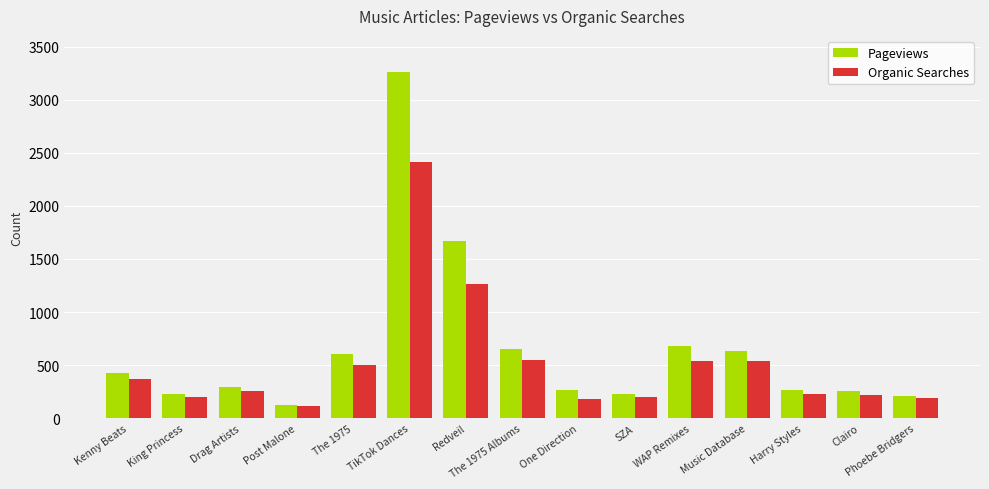

At which category is the sum across all series the highest?

TikTok Dances